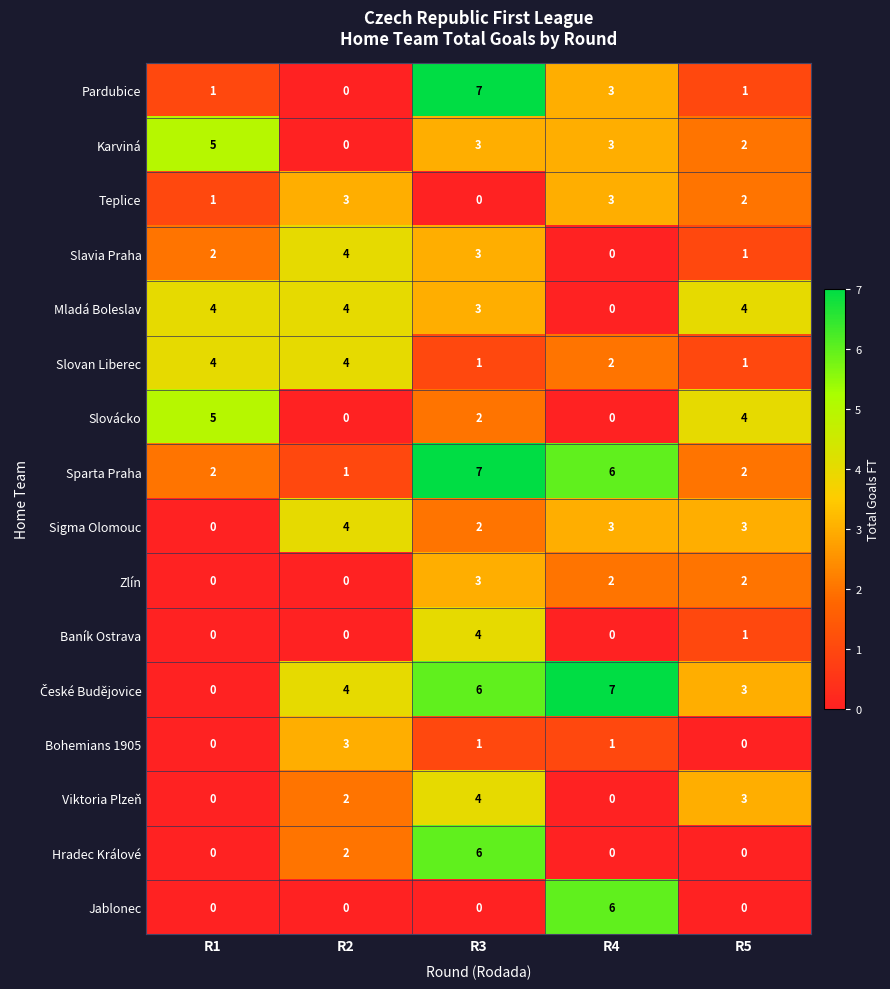

At how many categories does at least one series exceed 6?

2